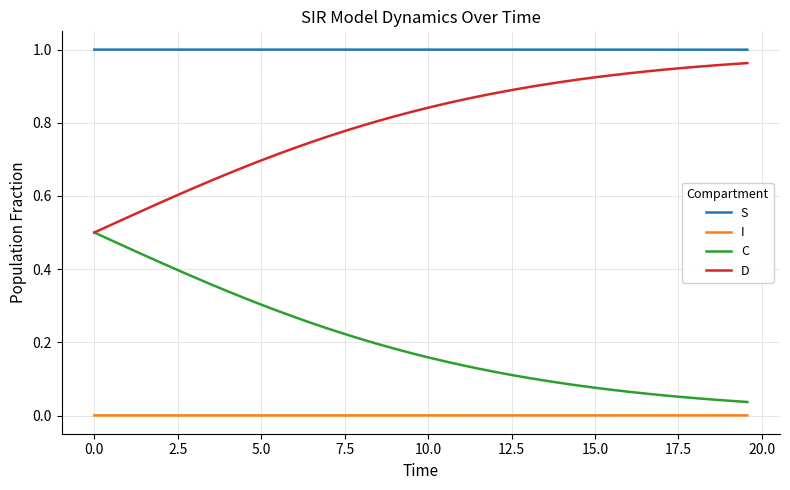

True or false: D and S intersect in this chart.

False